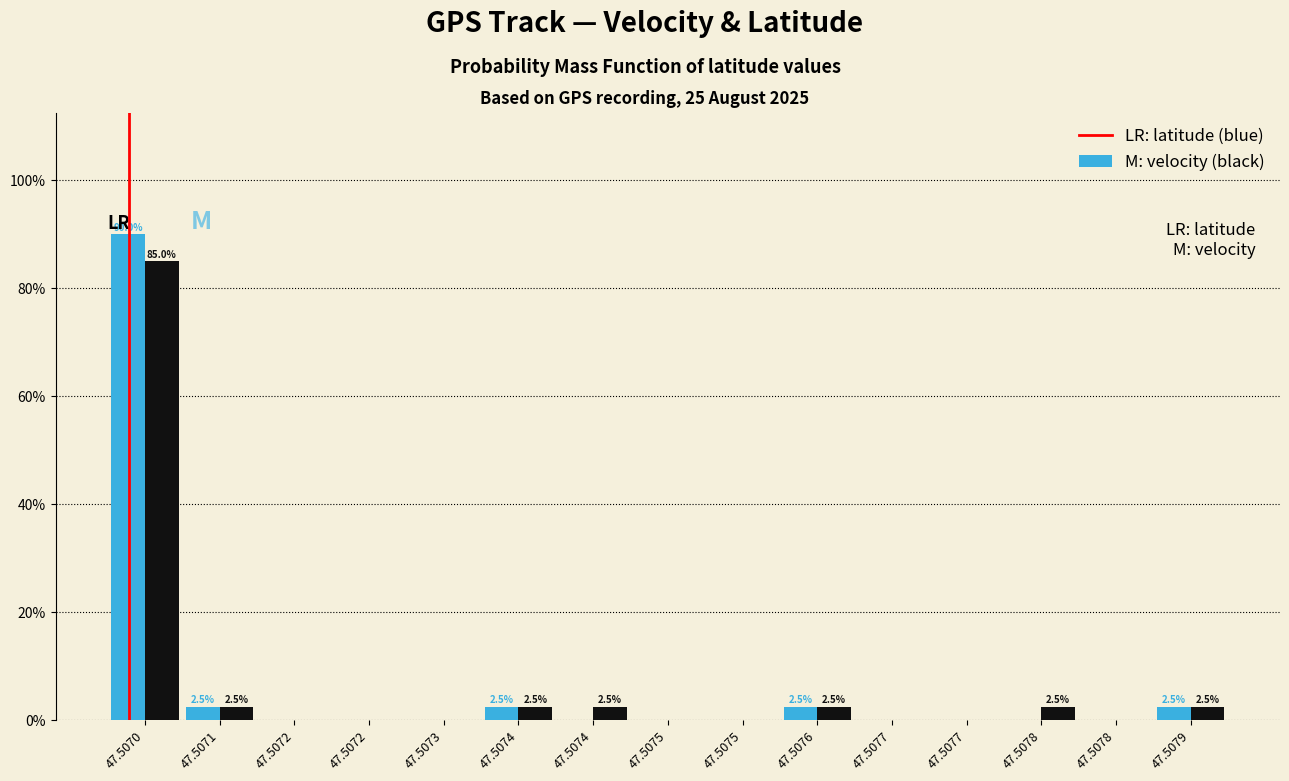

Are the bars grouped side by side (vs. stacked)?

Yes